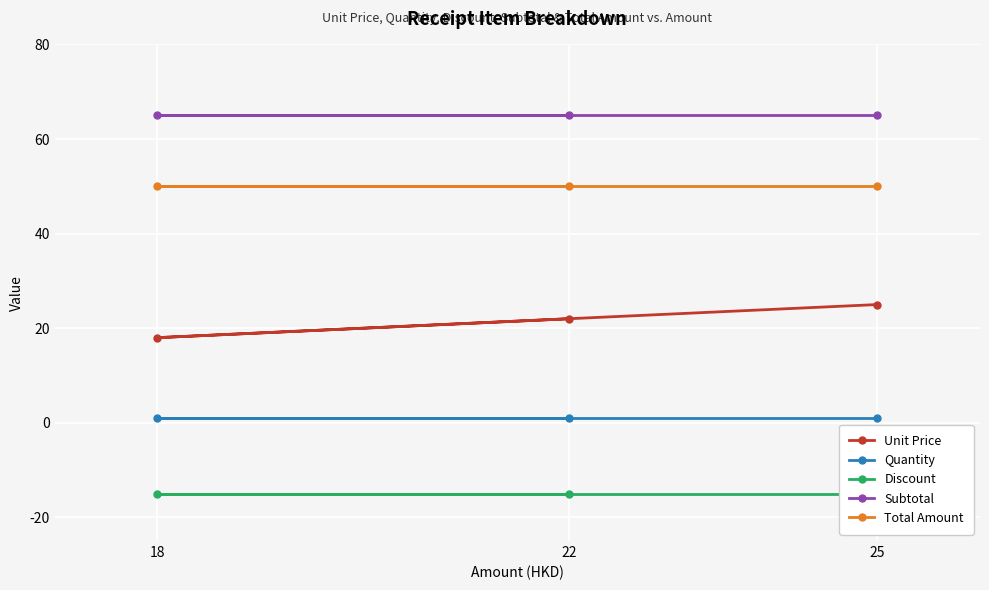

True or false: Unit Price has a value of 22 at 22.

True